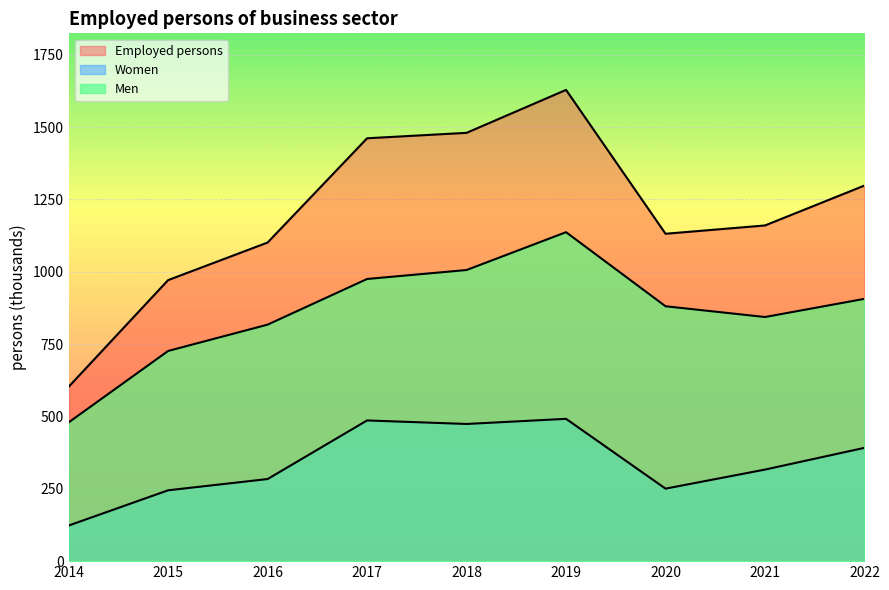

How many interior local peaks does the Employed persons series have?

1